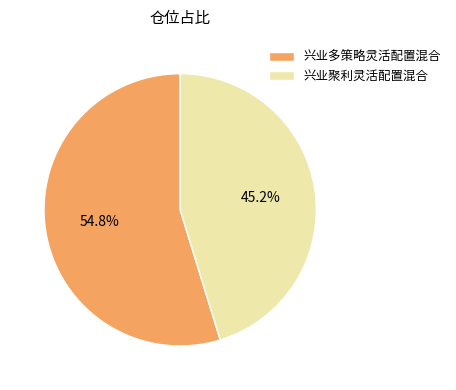

To the nearest percent, what is the combined percentage of 兴业多策略灵活配置混合 and 兴业聚利灵活配置混合?

100%